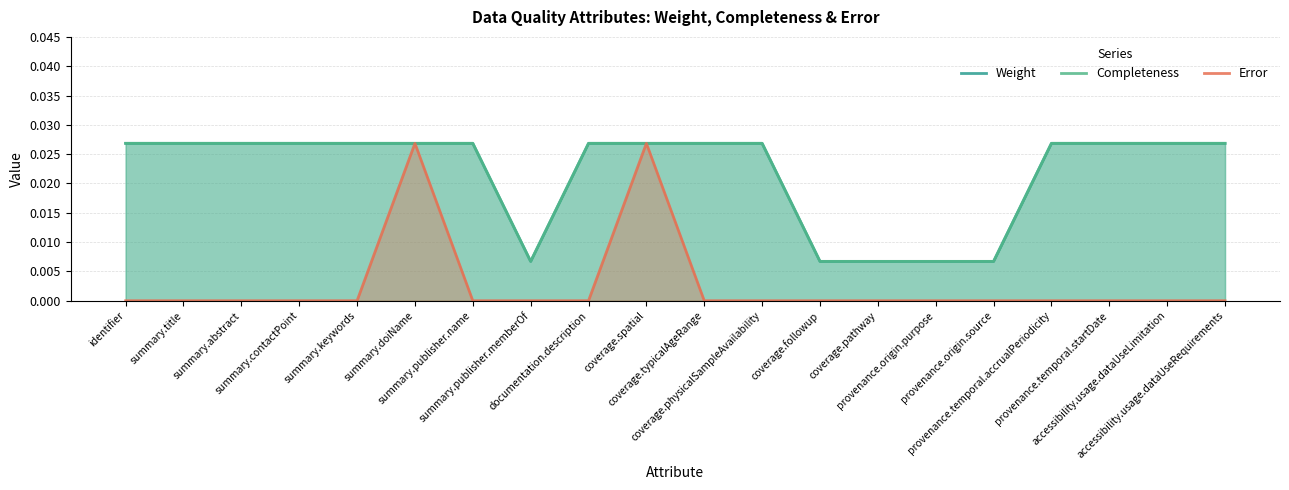

Rank the categories by Error value from highest to lowest.

summary.doiName, coverage.spatial, identifier, summary.title, summary.abstract, summary.contactPoint, summary.keywords, summary.publisher.name, summary.publisher.memberOf, documentation.description, coverage.typicalAgeRange, coverage.physicalSampleAvailability, coverage.followup, coverage.pathway, provenance.origin.purpose, provenance.origin.source, provenance.temporal.accrualPeriodicity, provenance.temporal.startDate, accessibility.usage.dataUseLimitation, accessibility.usage.dataUseRequirements